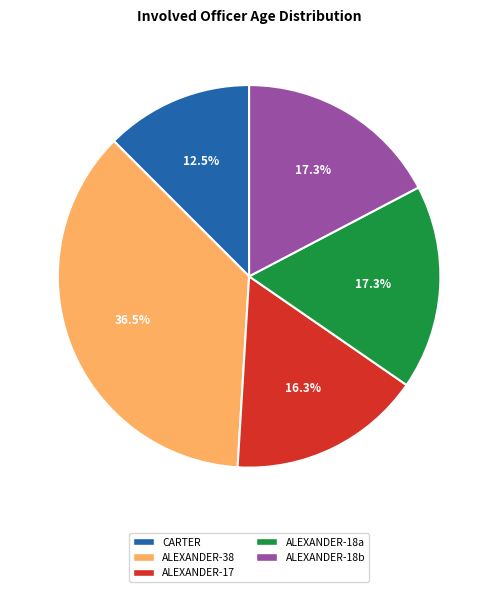

Does any single category account for the majority?

No